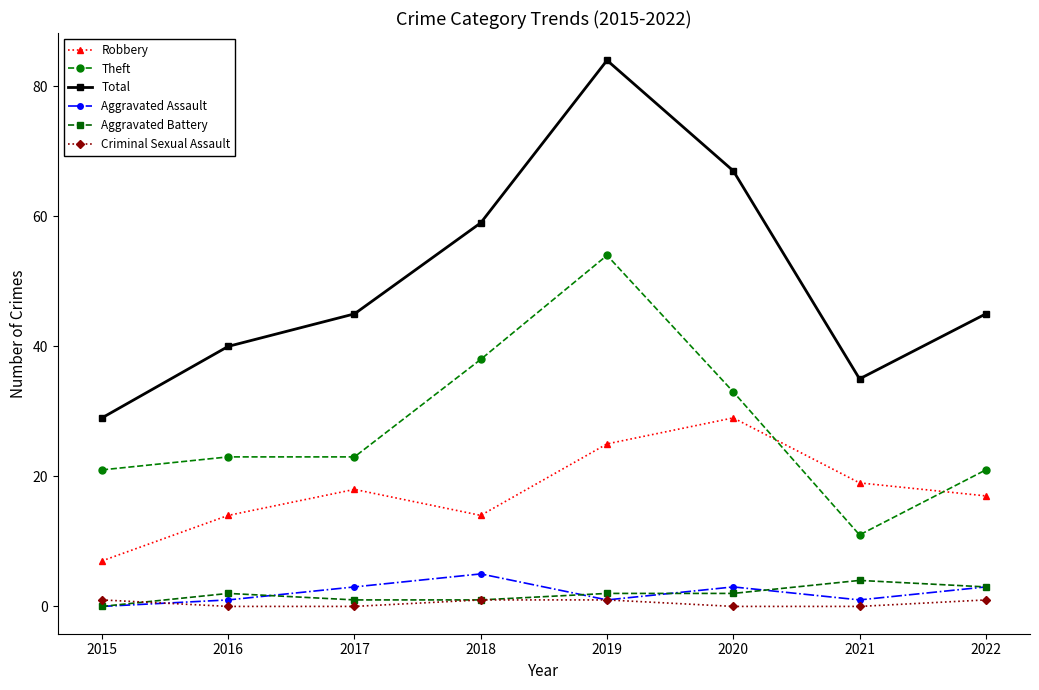

How many data points in Robbery are less than 18?

4